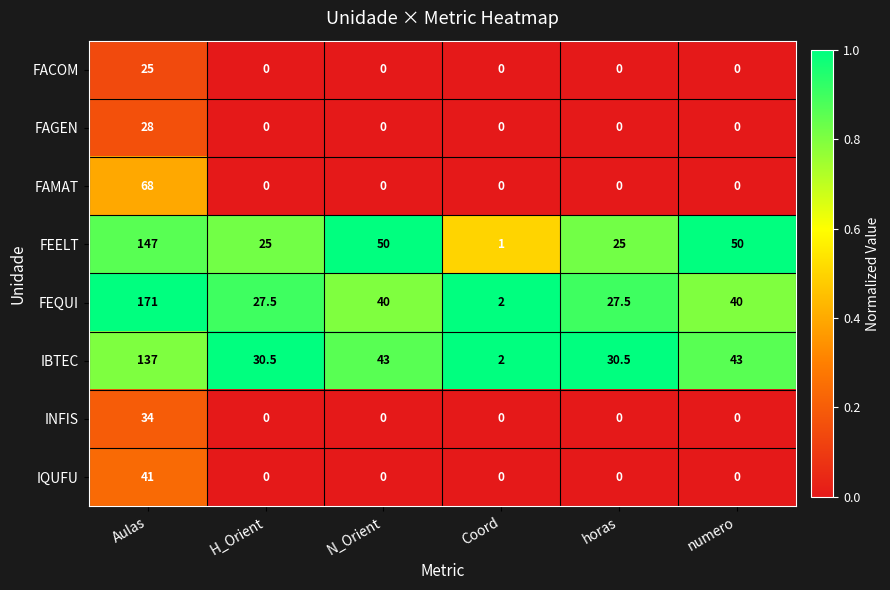

What is the difference between the FEQUI values at Coord and Aulas?

169.0